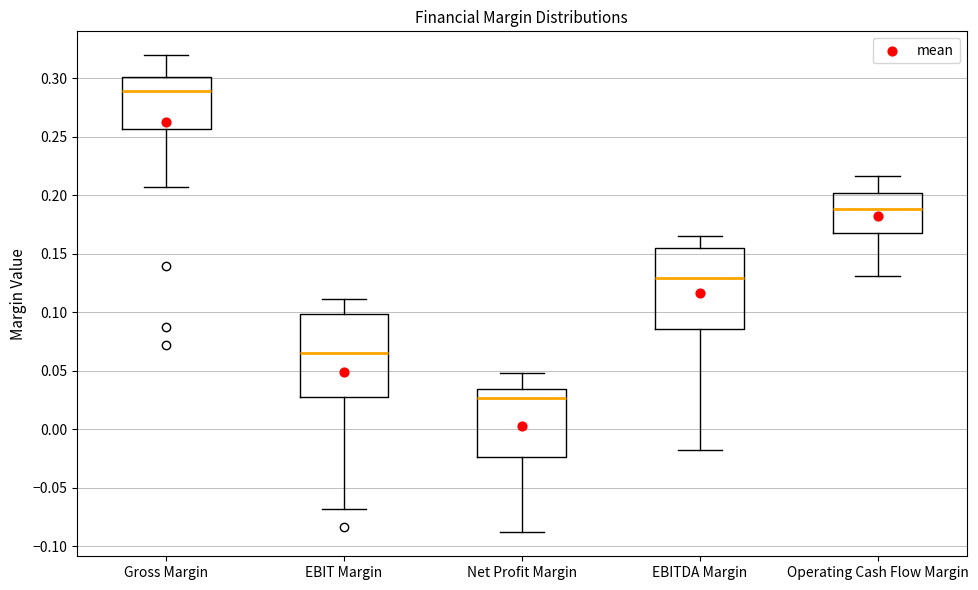

Reading left to right, read every box against the y-axis: the position of its median line, the range the box covers, and the ends of its whiskers. The values are not printed on the chart, so give them approximately, as read against the axis.

Gross Margin: median 0.290, box 0.255 to 0.300, whiskers 0.205 to 0.320
EBIT Margin: median 0.065, box 0.025 to 0.100, whiskers -0.070 to 0.110
Net Profit Margin: median 0.025, box -0.025 to 0.035, whiskers -0.090 to 0.050
EBITDA Margin: median 0.130, box 0.085 to 0.155, whiskers -0.015 to 0.165
Operating Cash Flow Margin: median 0.190, box 0.165 to 0.200, whiskers 0.130 to 0.215